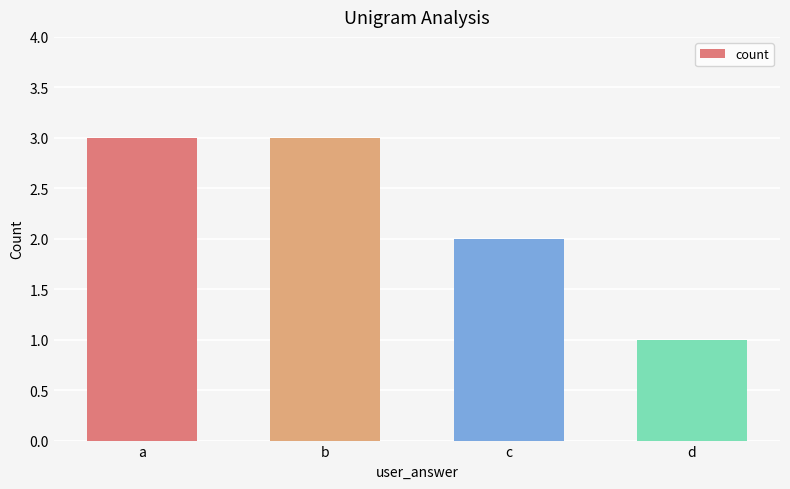

Is it true that the value at c is 3?

False